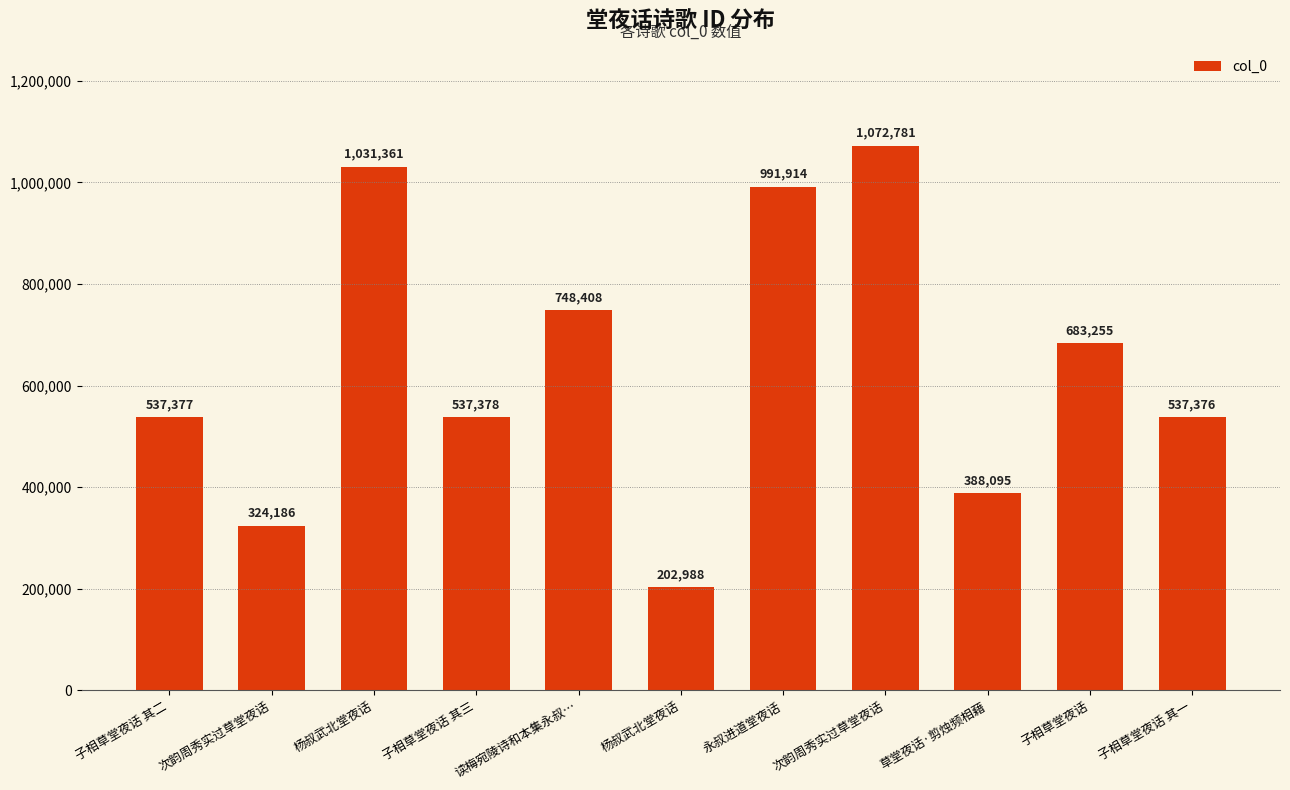

What is the sum of all values?

7055119